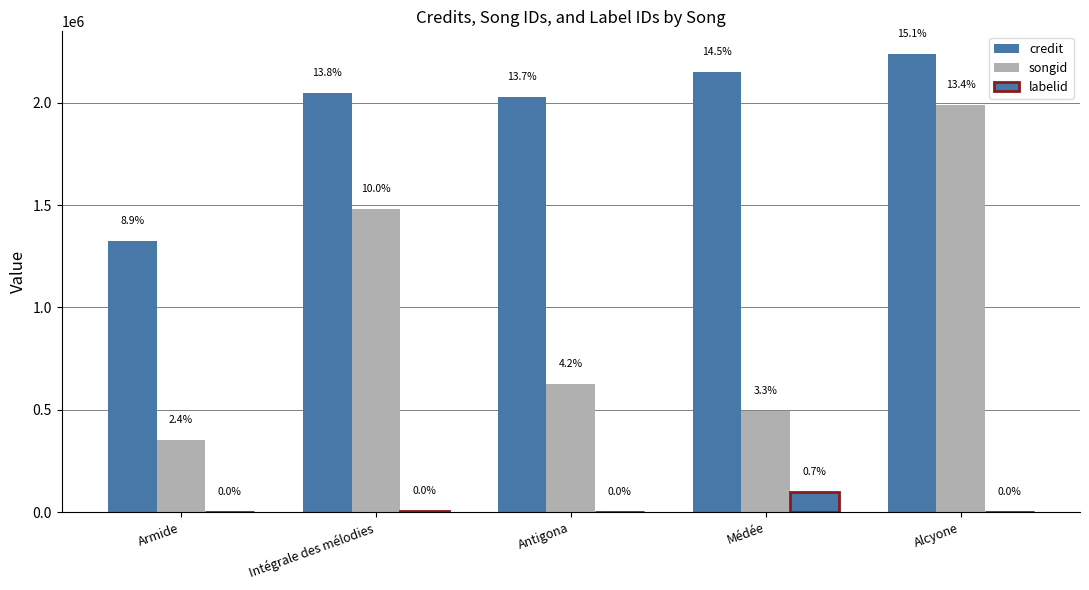

What is the smallest value displayed?

377